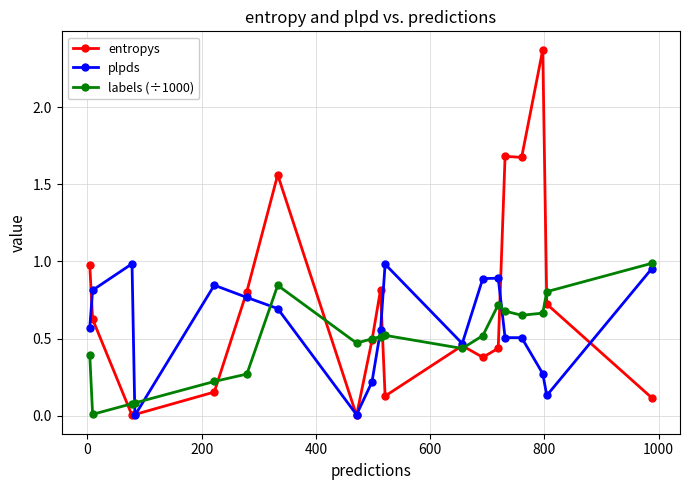

Which series has the largest total across all categories?

entropys